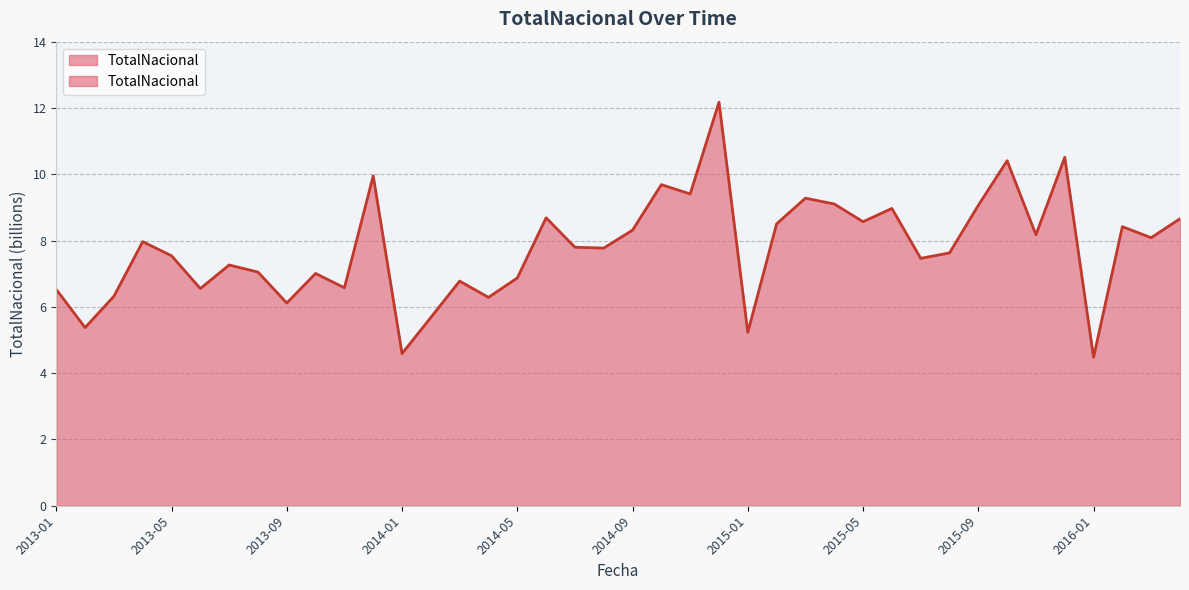

What value does the data have at 2014-04?

6.3